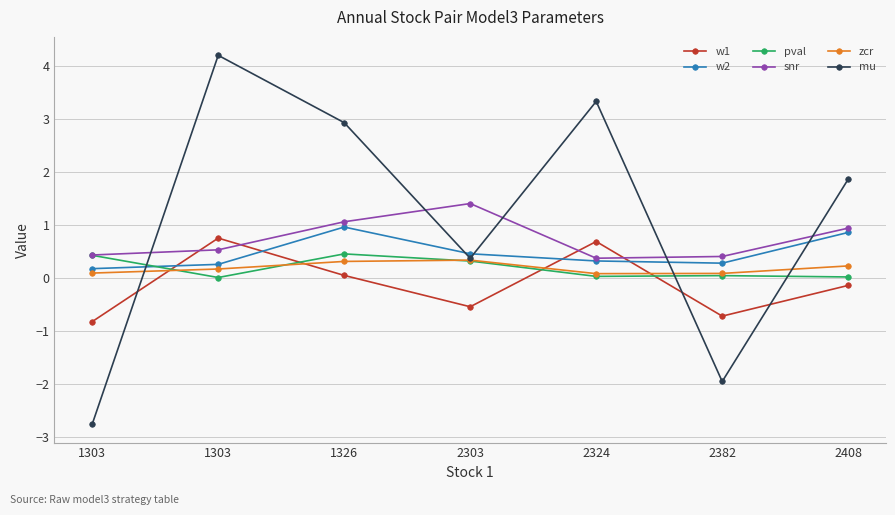

Reading left to right, extract all data points from this chart.

w1: -0.8	0.7	0.0	-0.5	0.7	-0.7	-0.1
w2: 0.2	0.3	1.0	0.5	0.3	0.3	0.9
pval: 0.4	0.0	0.4	0.3	0.0	0.0	0.0
snr: 0.4	0.5	1.1	1.4	0.4	0.4	0.9
zcr: 0.1	0.2	0.3	0.3	0.1	0.1	0.2
mu: -2.8	4.2	2.9	0.4	3.3	-2.0	1.9